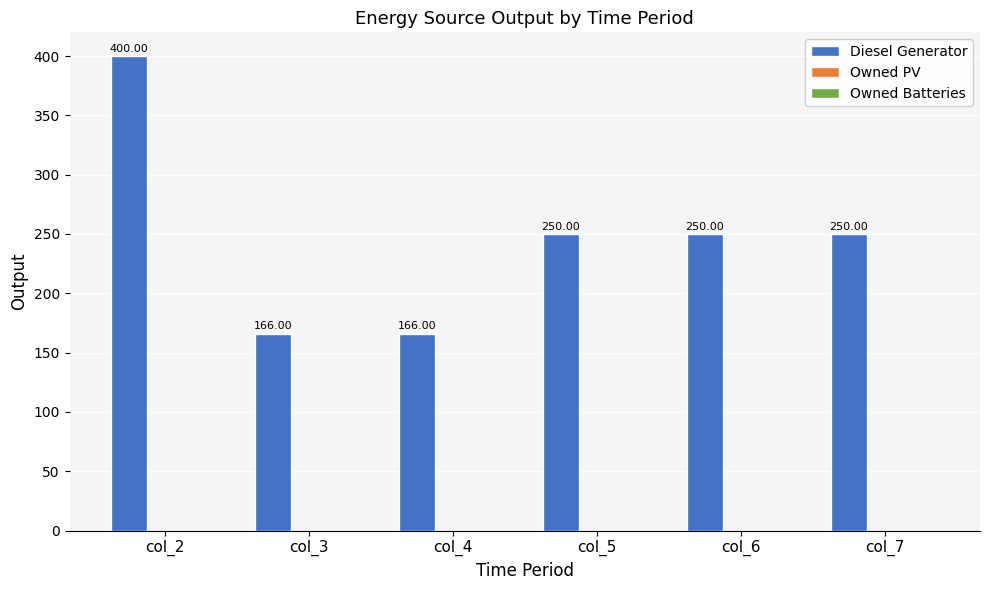

What is the difference between the maximum and minimum values?

234.0